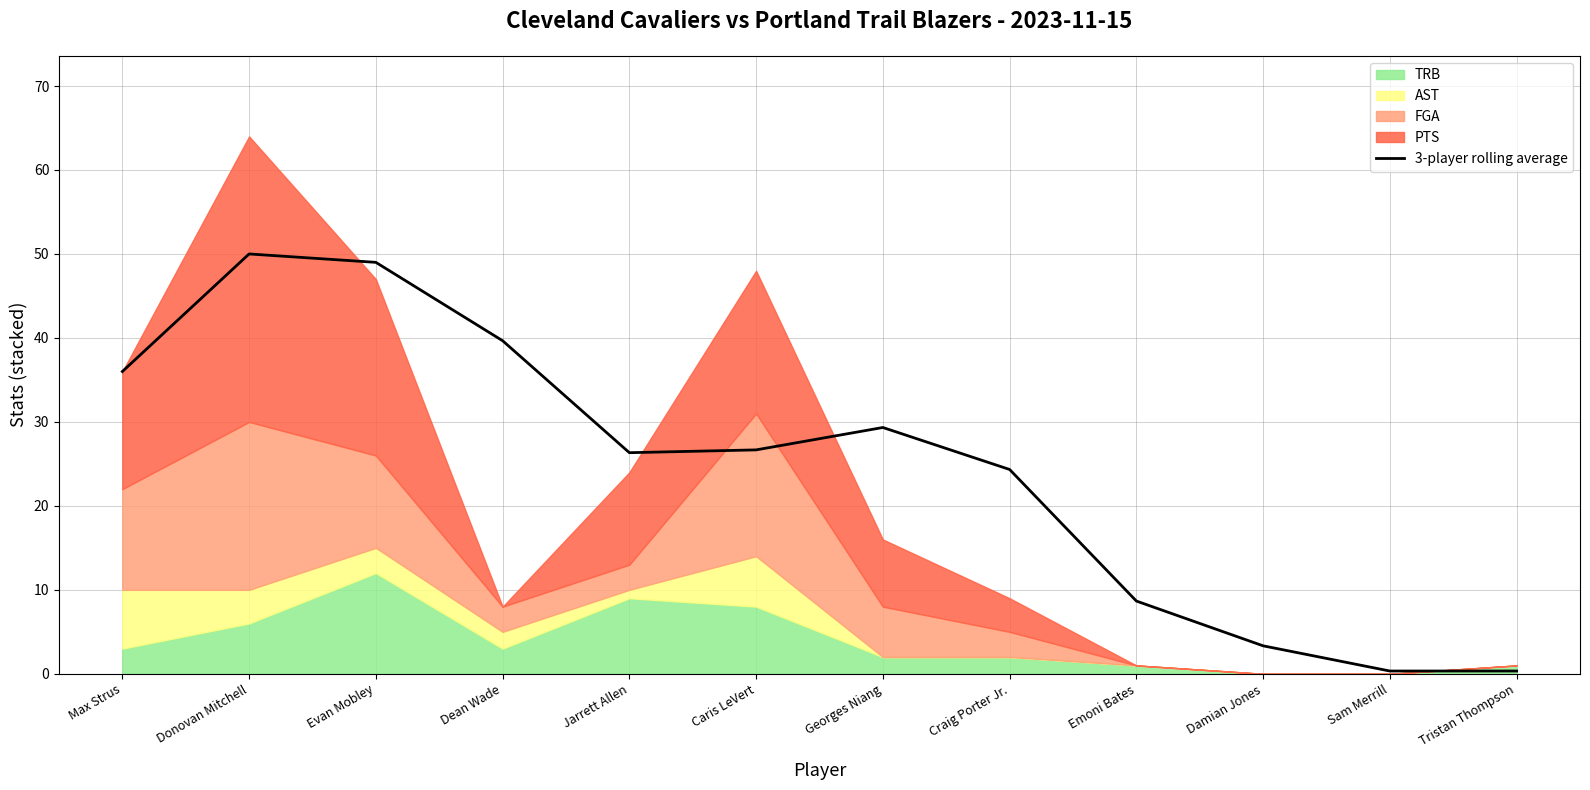

Approximately how many times larger is the value at Max Strus compared to Evan Mobley?

0.7